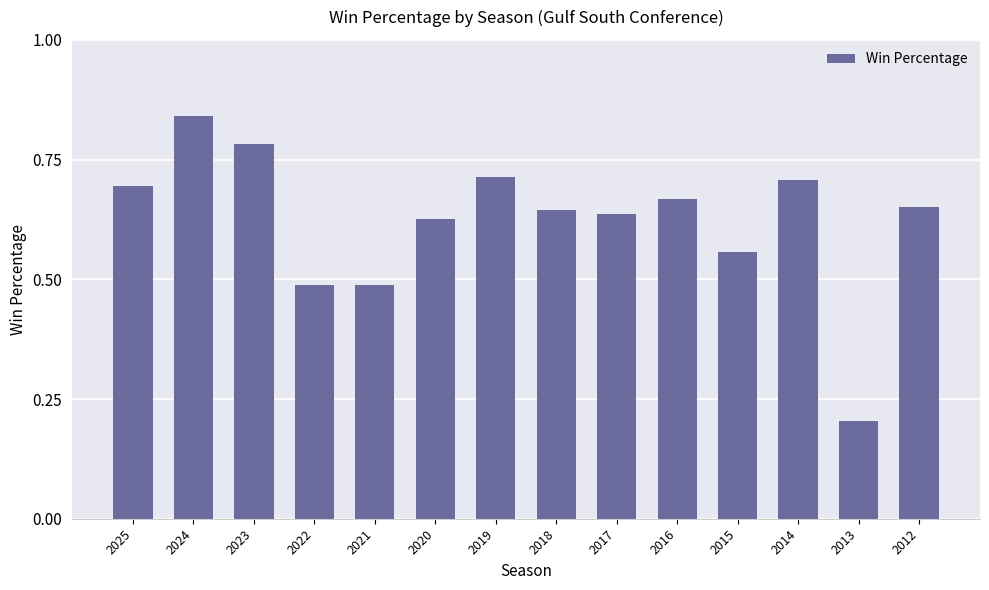

What is the change in value from 2024 to 2023?

-0.1